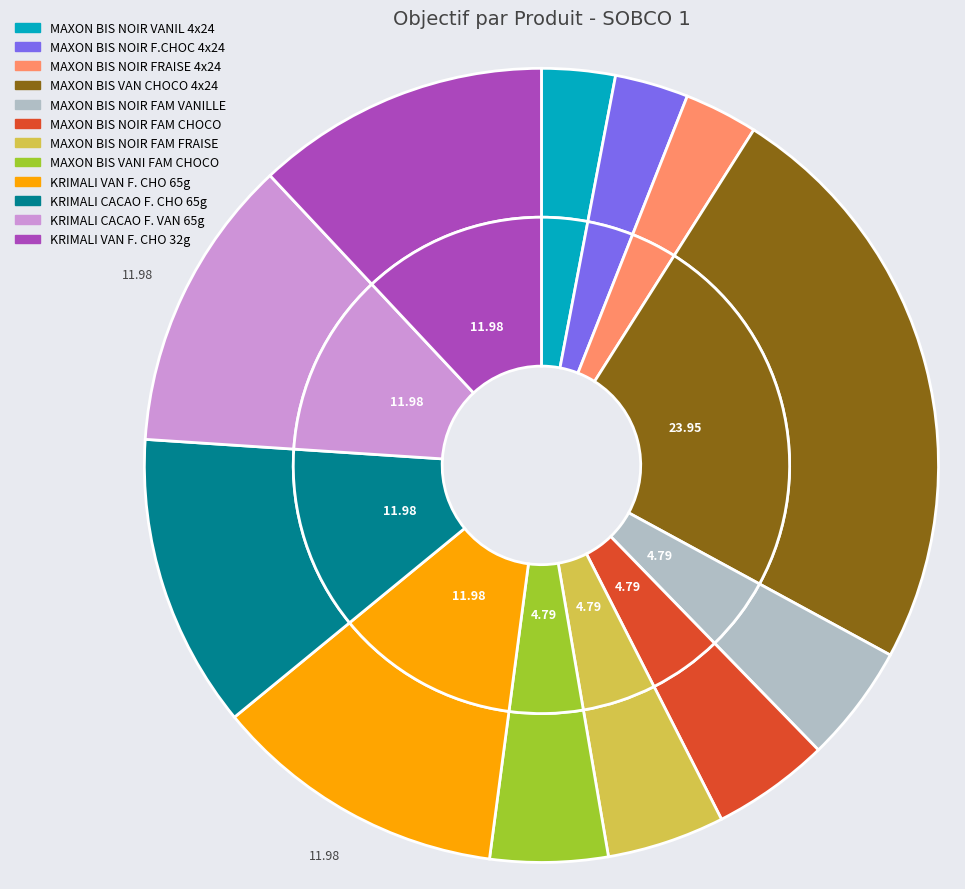

To the nearest percent, what is the combined percentage of MAXON BIS NOIR FAM CHOCO and MAXON BIS NOIR FAM FRAISE?

10%